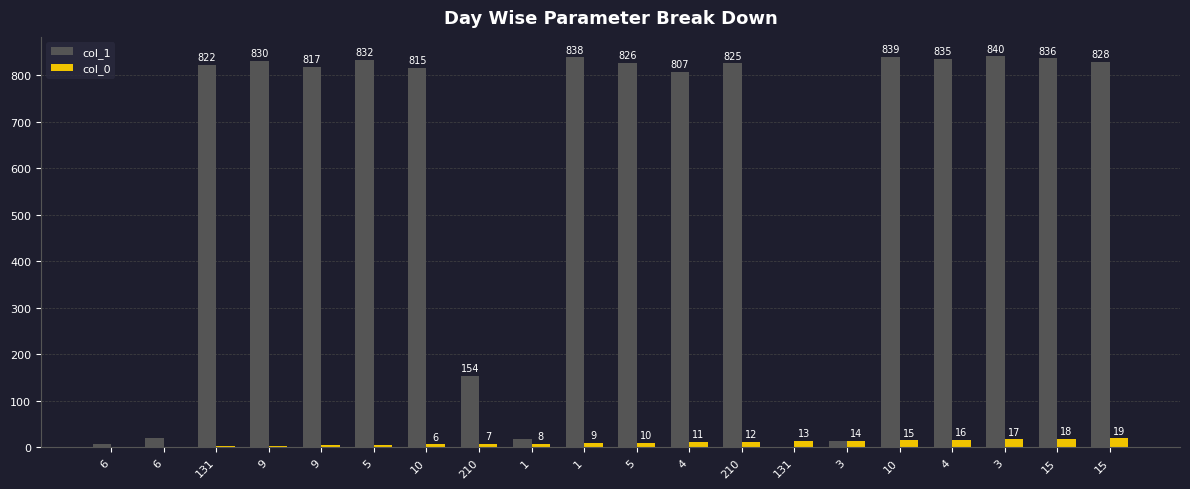

Is it true that col_0 equals 6 at 10?

True